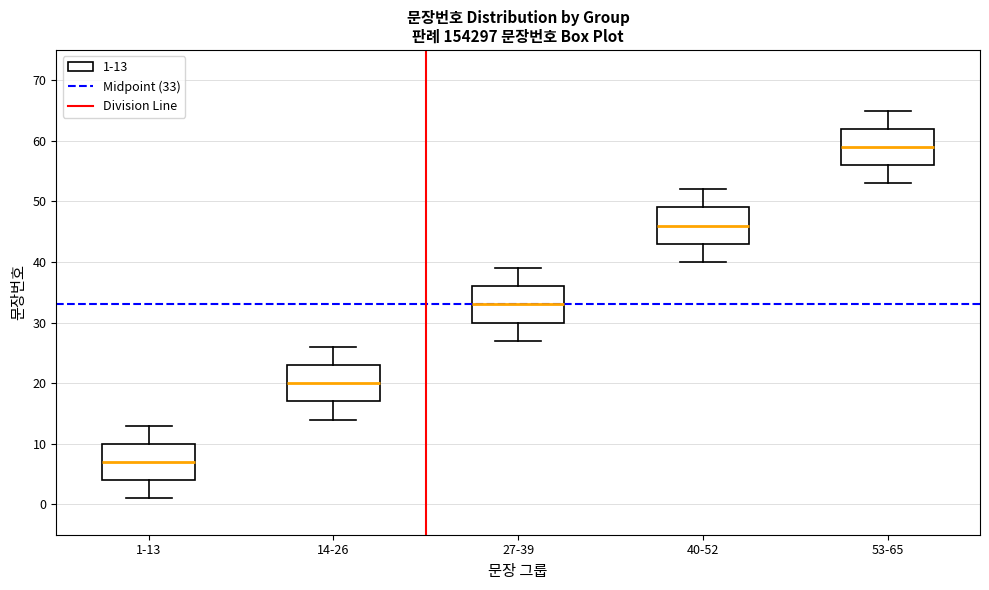

Which box has the highest median line?

53-65